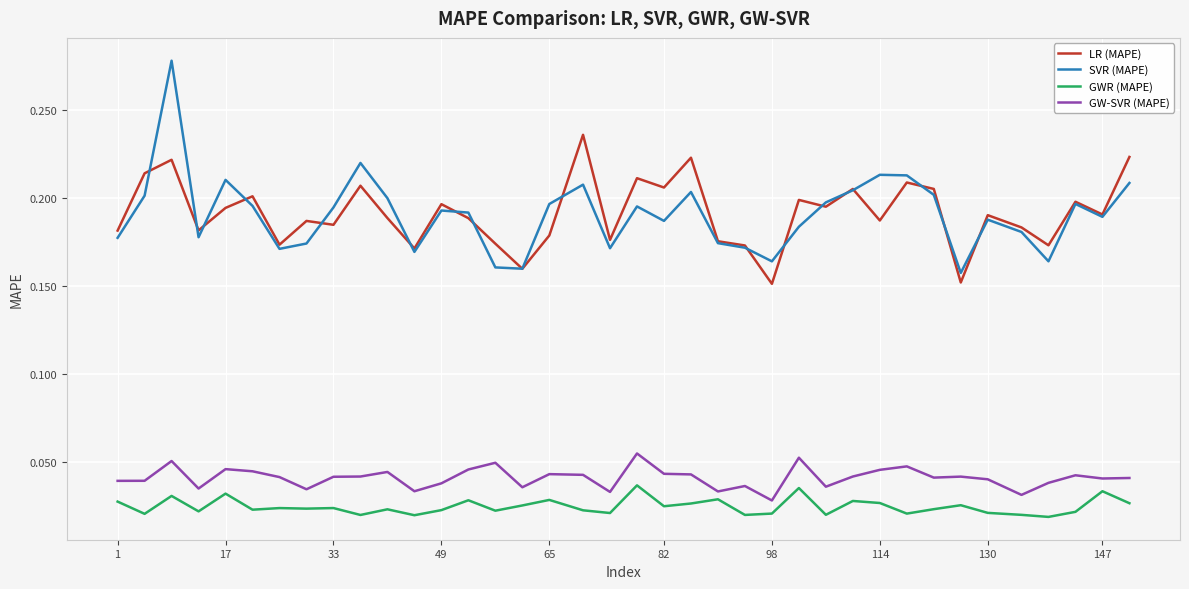

Which series has the largest range (max minus min)?

SVR (MAPE)